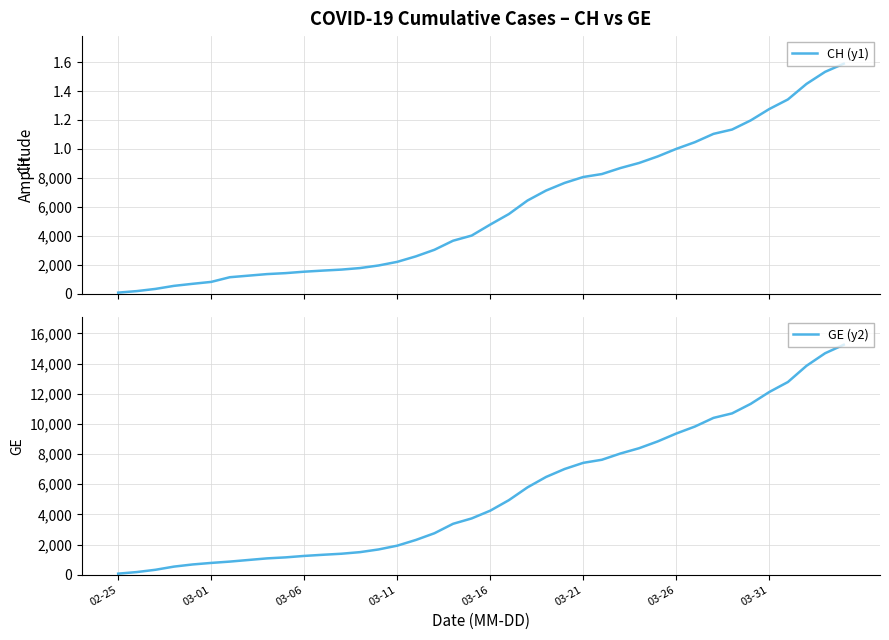

What is the total value across all series at 29?

18320